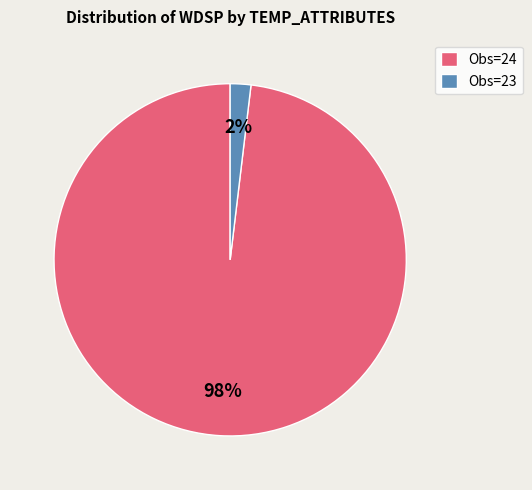

To the nearest percent, what is the difference between the largest and smallest slice percentages?

96%